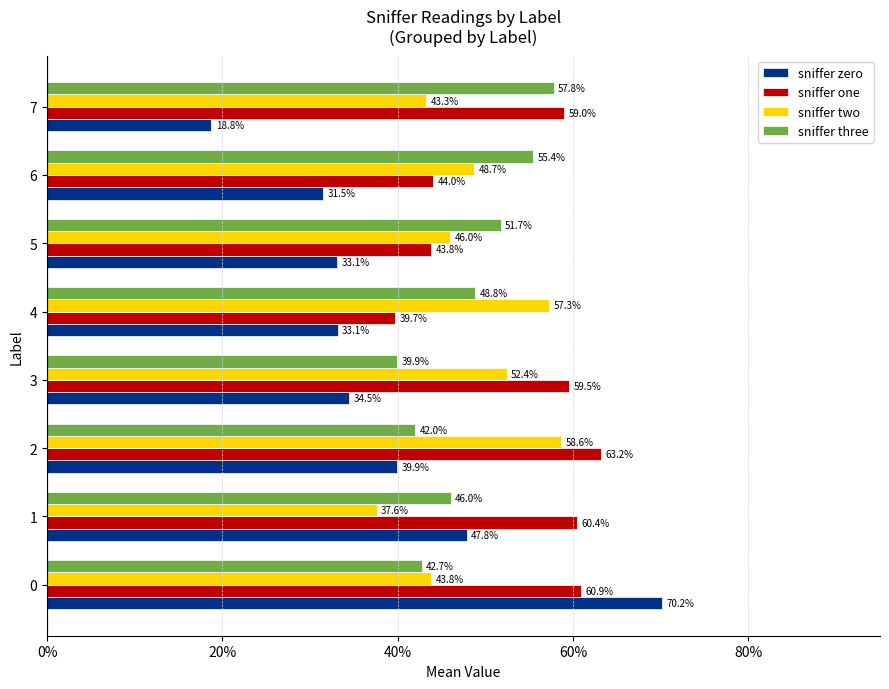

What is the value of the sniffer three bar at the 1st from the left?

0.4